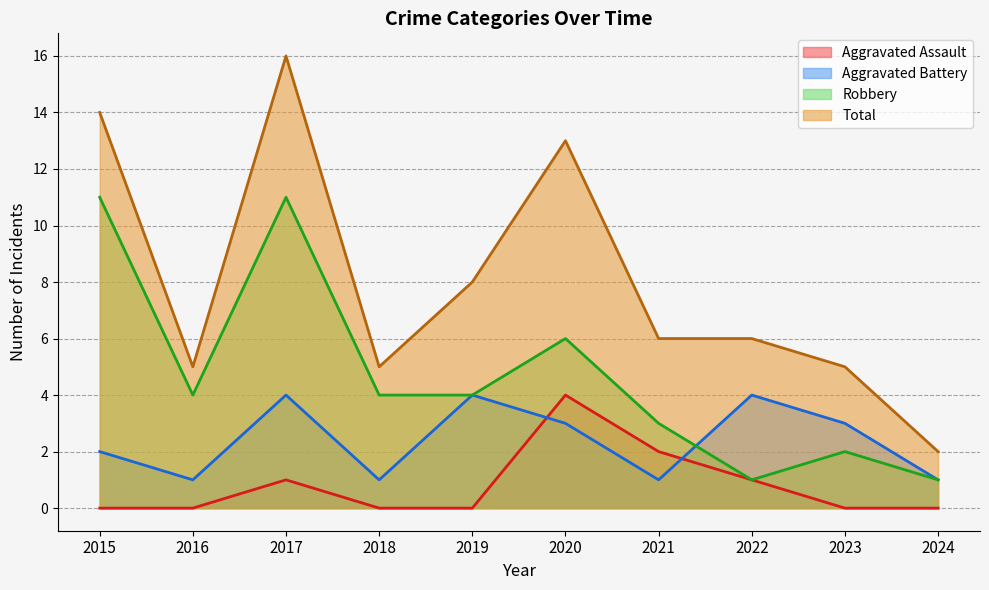

List the series in order of their overall mean, highest first.

Total, Robbery, Aggravated Battery, Aggravated Assault